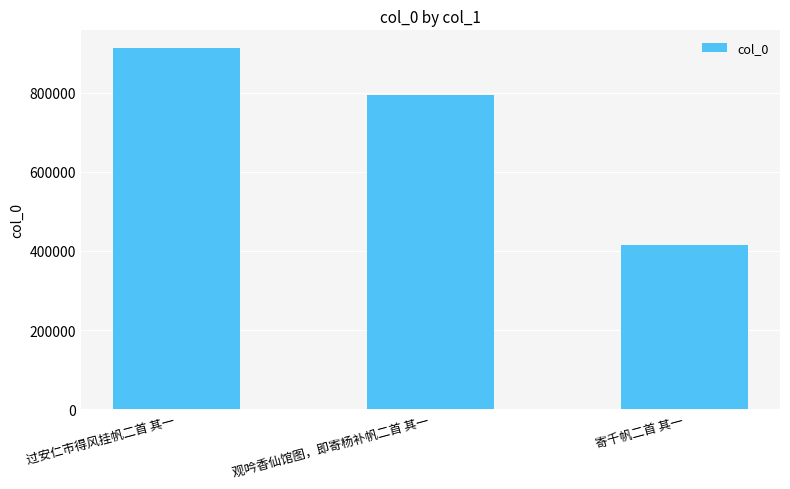

At which category does the chart reach its peak across all series?

过安仁市得风挂帆二首 其一